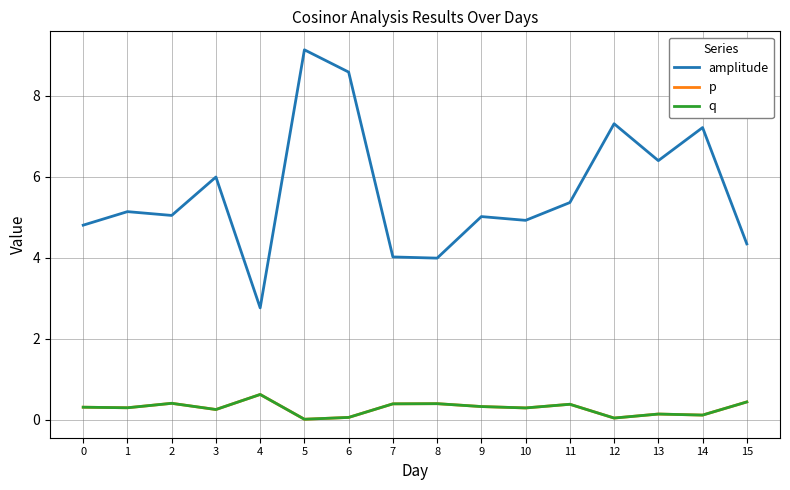

At which category is the sum across all series the highest?

5